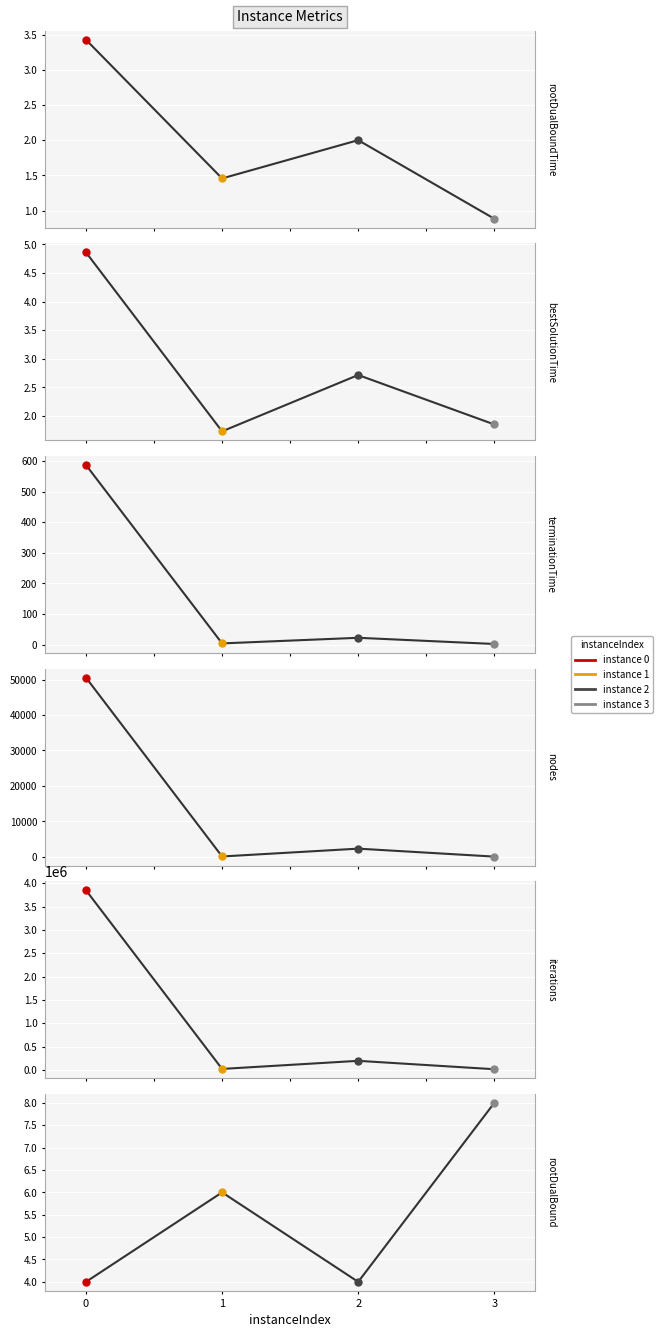

What is the minimum value shown in the chart?

0.9